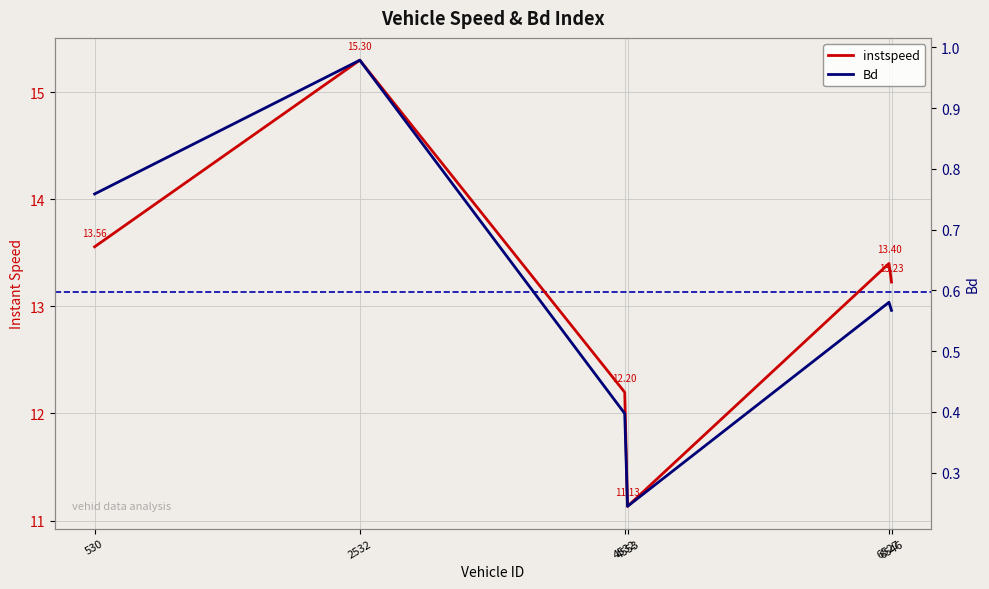

Rank the series by their average value, from highest to lowest.

instspeed, Bd